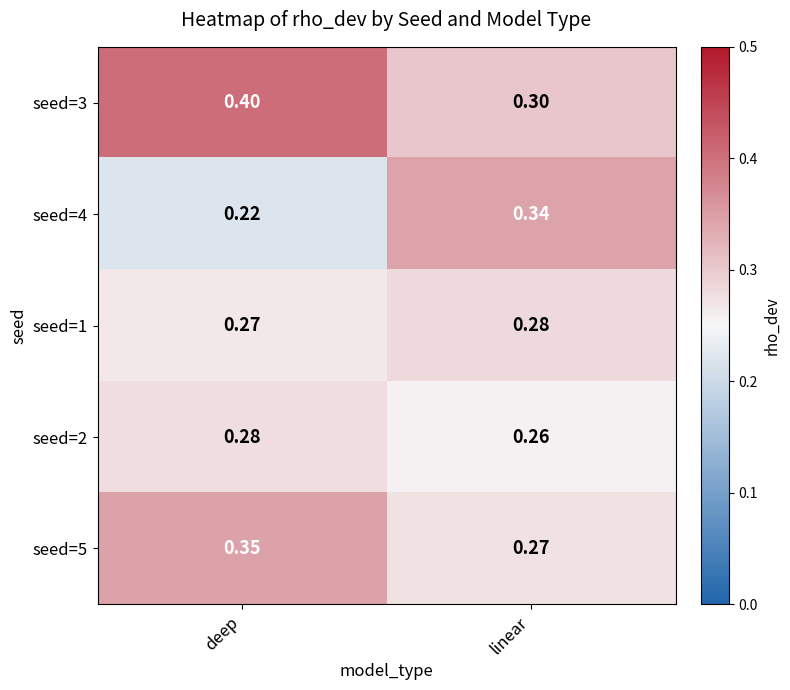

List the labels in order of seed=4 value, smallest first.

deep, linear